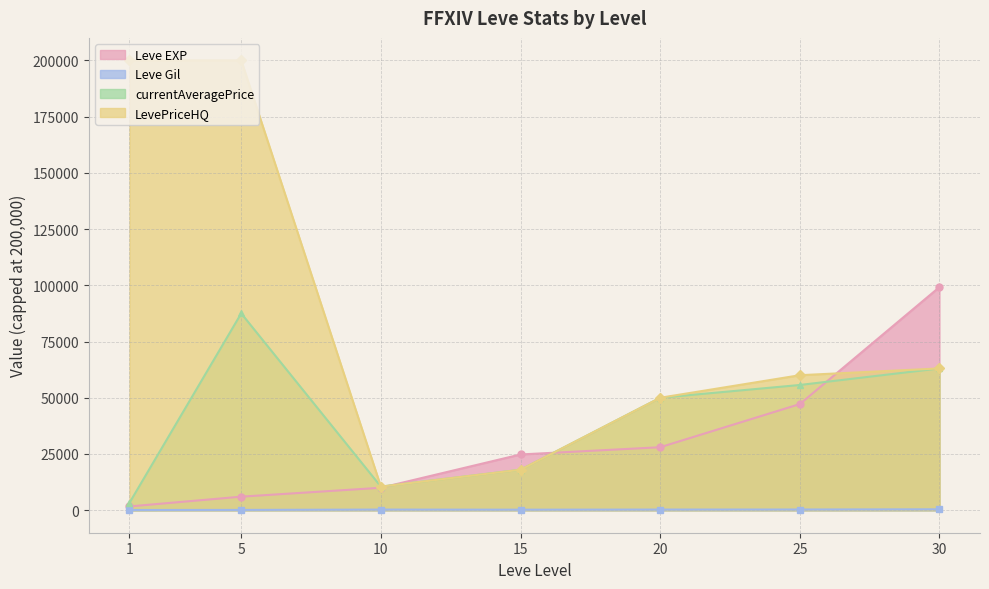

Is the value of currentAveragePrice at 5 greater than the value of Leve EXP at 10?

Yes